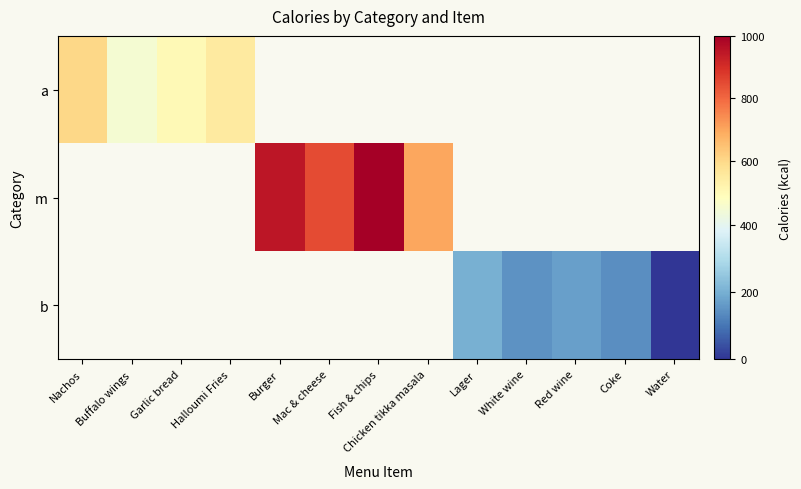

At which category does the chart reach its minimum across all series?

Water